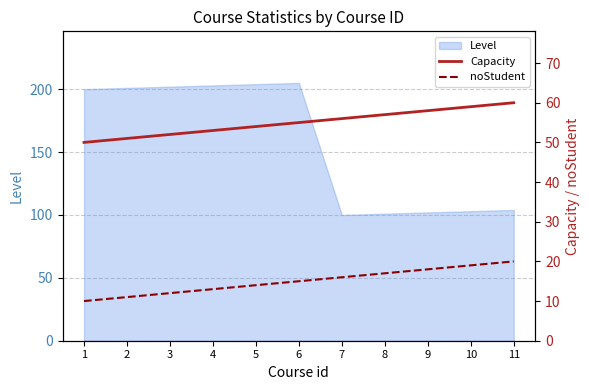

True or false: Level has a value of 100 at 7.

True